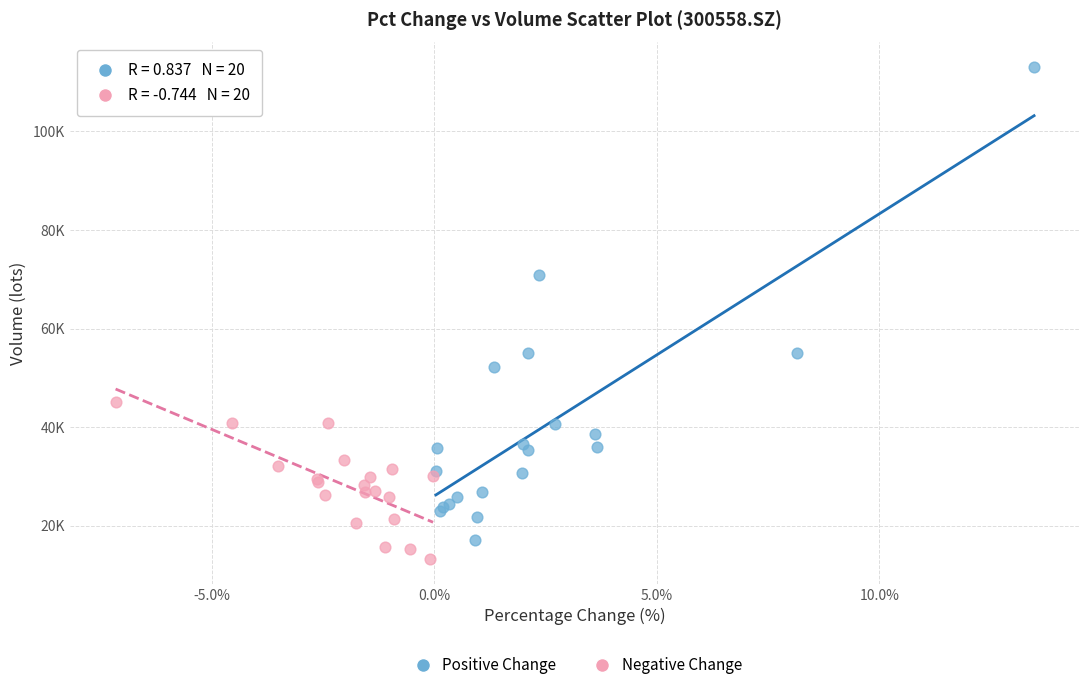

Which series contains the highest Y value?

Positive Change